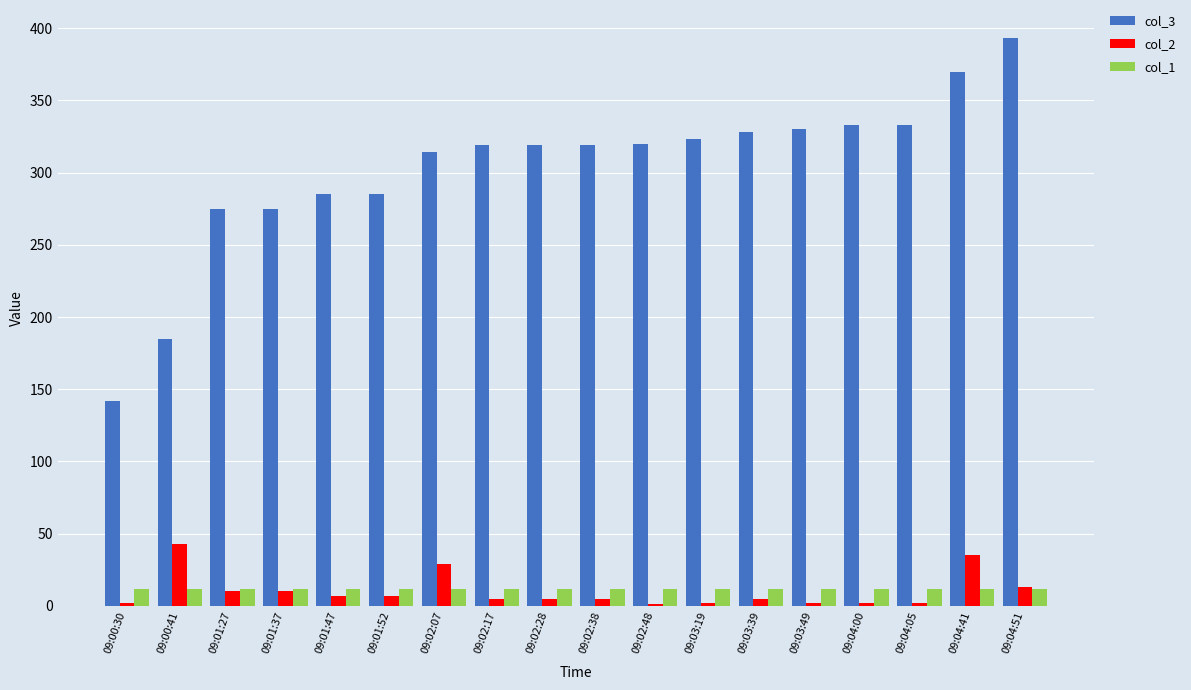

Is it true that col_2 equals 7.0 at 09:01:52?

True